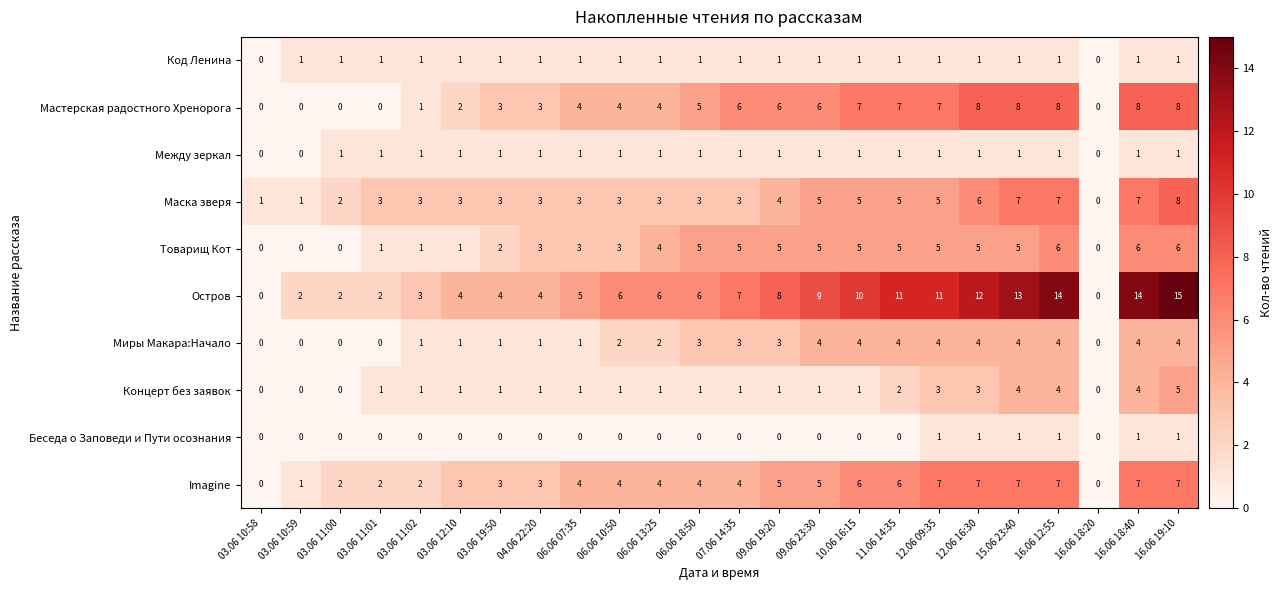

What is the difference between the Миры Макара:Начало values at 16.06 19:10 and 03.06 11:01?

4